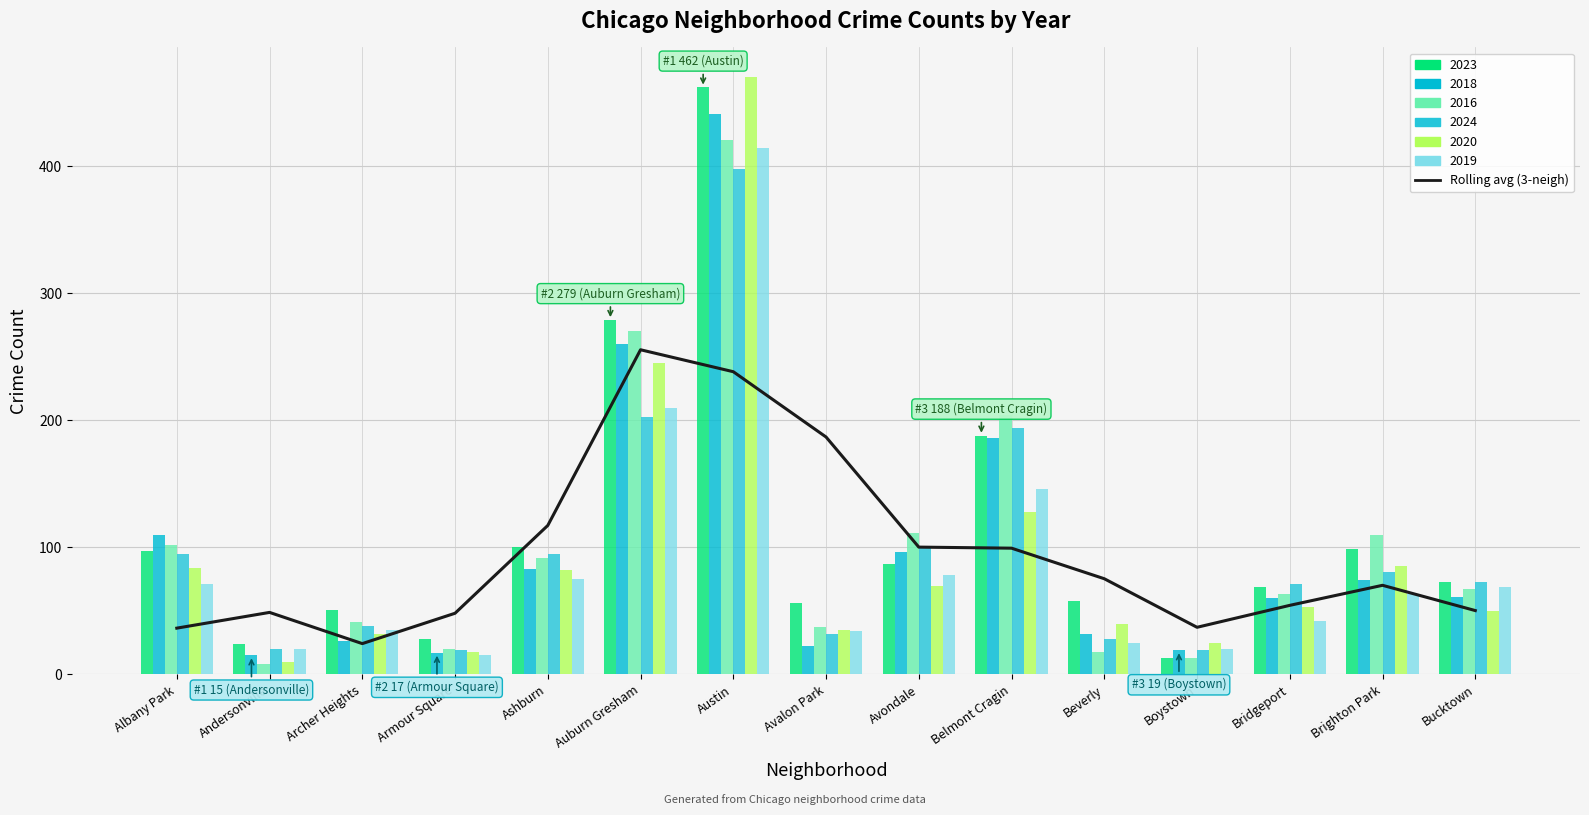

Is it true that the value at Armour Square is 48.2?

True